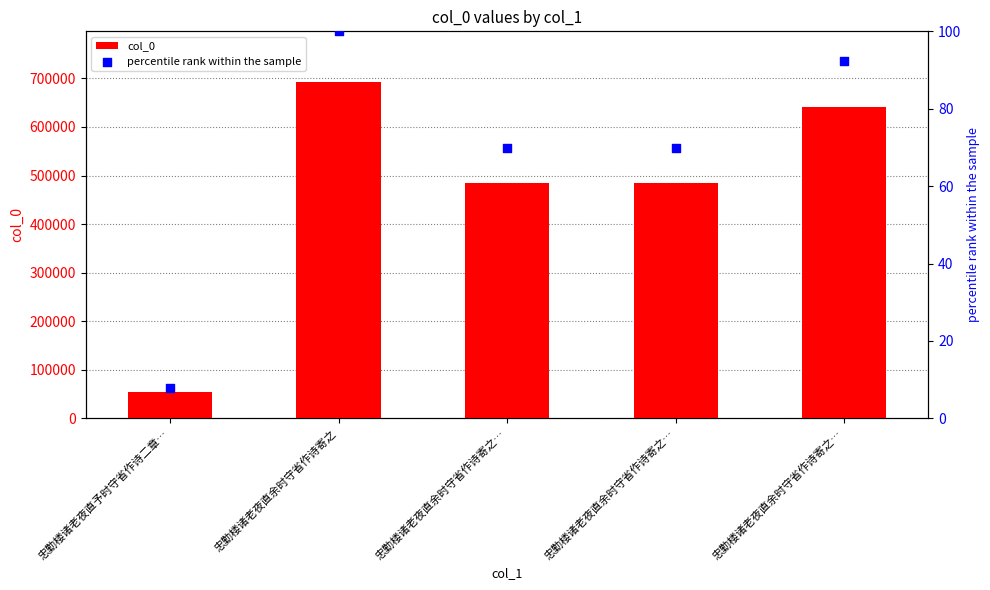

At how many categories does at least one series exceed 5200?

5